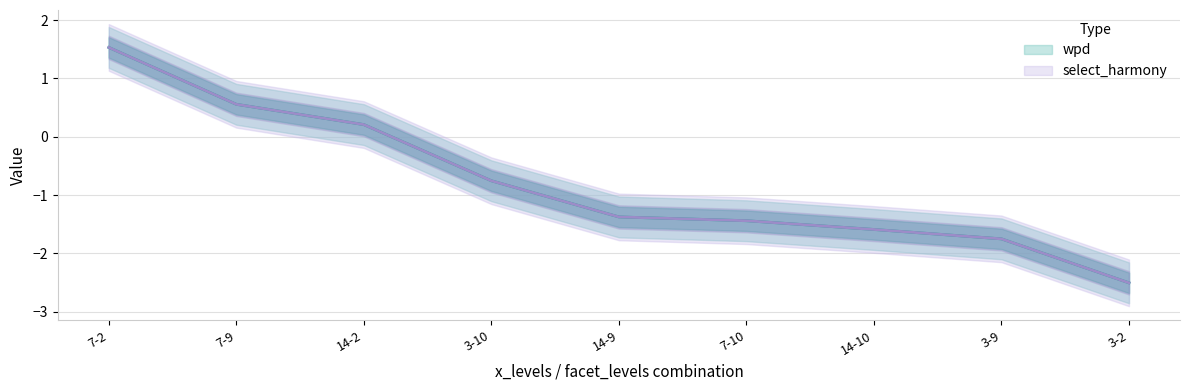

How many data points in select_harmony are above -1?

4